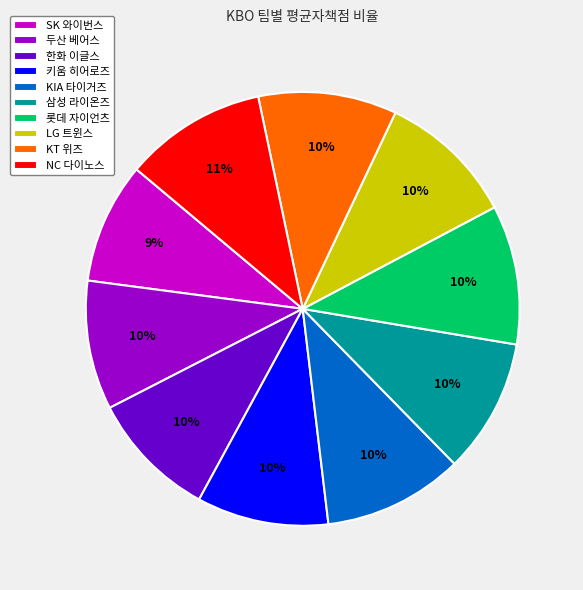

True or false: KT 위즈 accounts for 10% of the total.

True